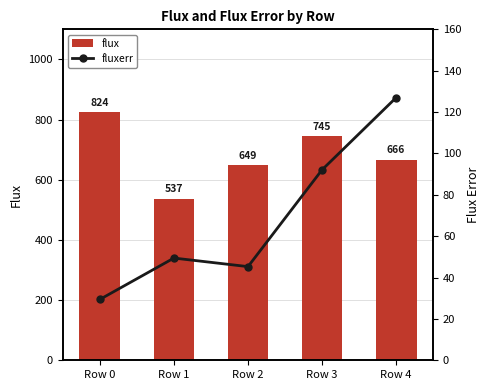

Which category has the highest value in the fluxerr series?

Row 4